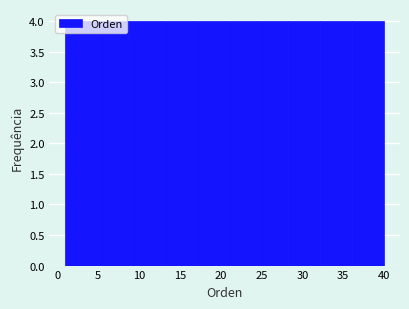

What is the height of the bar covering 28.3 to 32.2 on the x-axis? Neither the bar edges nor the heights are printed on the chart, so give them approximately, as read against the axes.

4